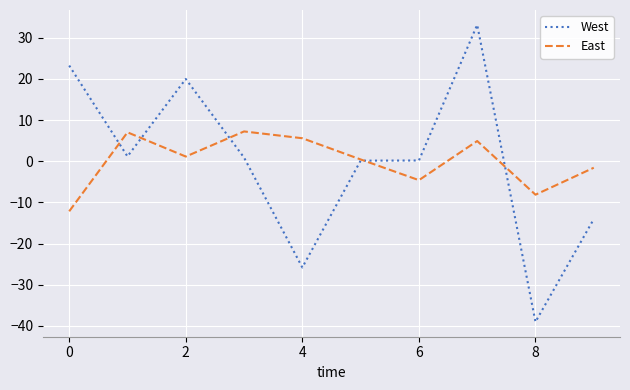

How many values in East are above zero?

6